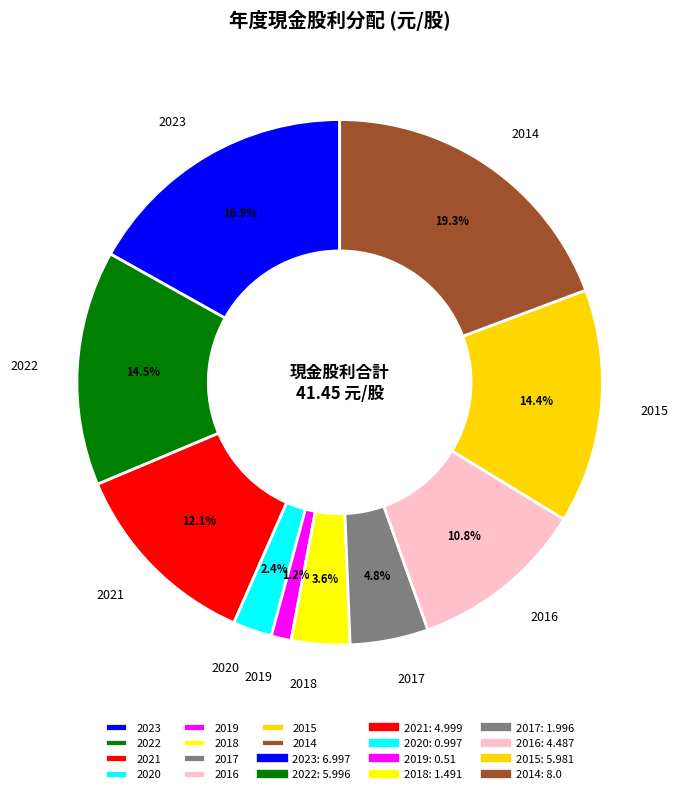

What percentage is the 2020 slice, to the nearest percent?

2%